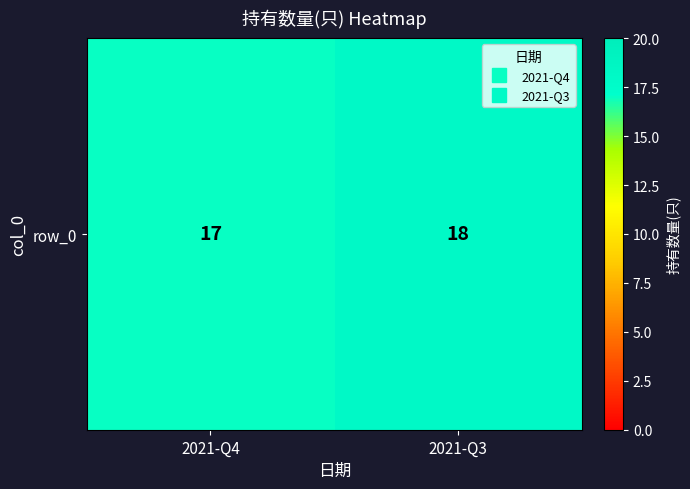

What is the smallest value displayed?

17